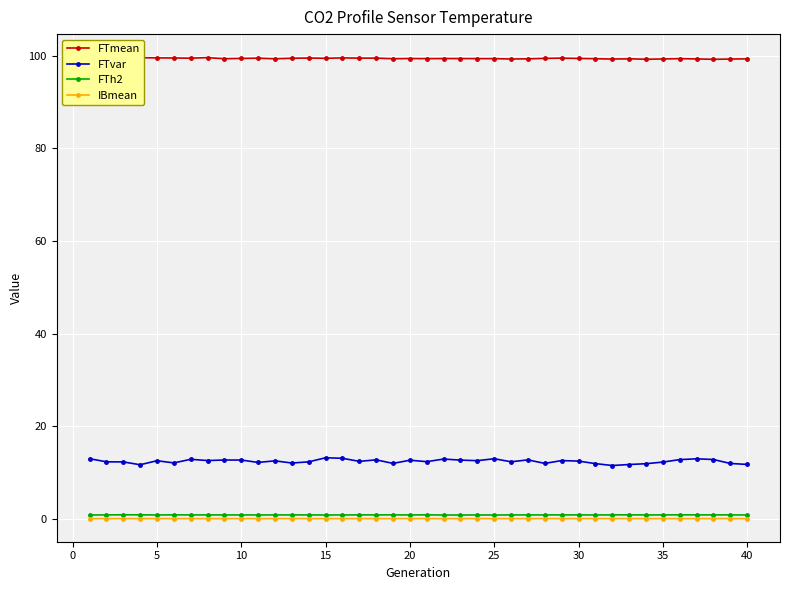

In IBmean, how many points are higher than both neighbors (excluding endpoints)?

10